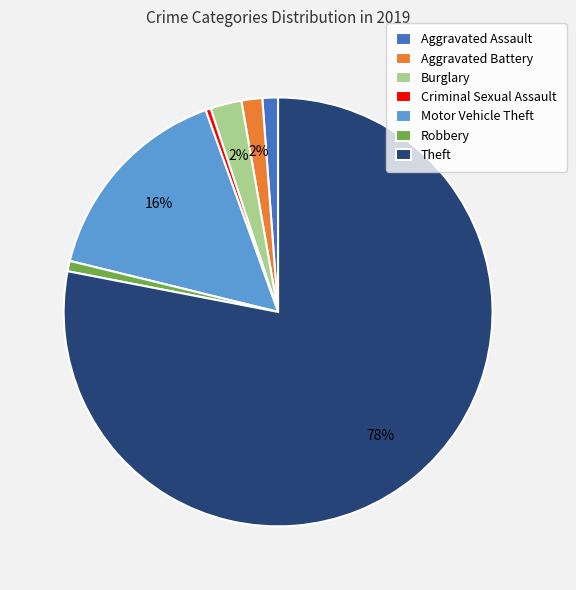

To the nearest percent, what is the difference between the Theft and Motor Vehicle Theft slice percentages?

62%